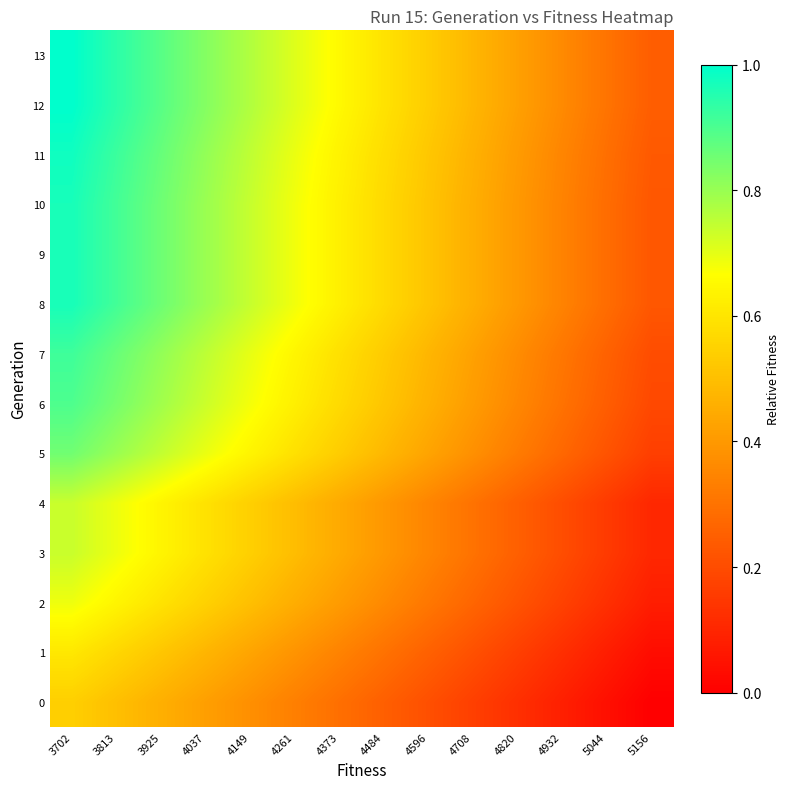

What is the spread (max minus min) of values at 3925?

0.4